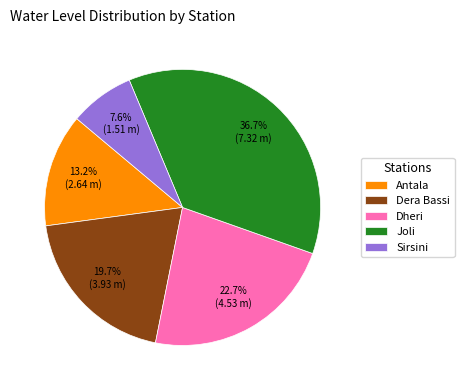

Rank the categories by value from highest to lowest.

Joli, Dheri, Dera Bassi, Antala, Sirsini